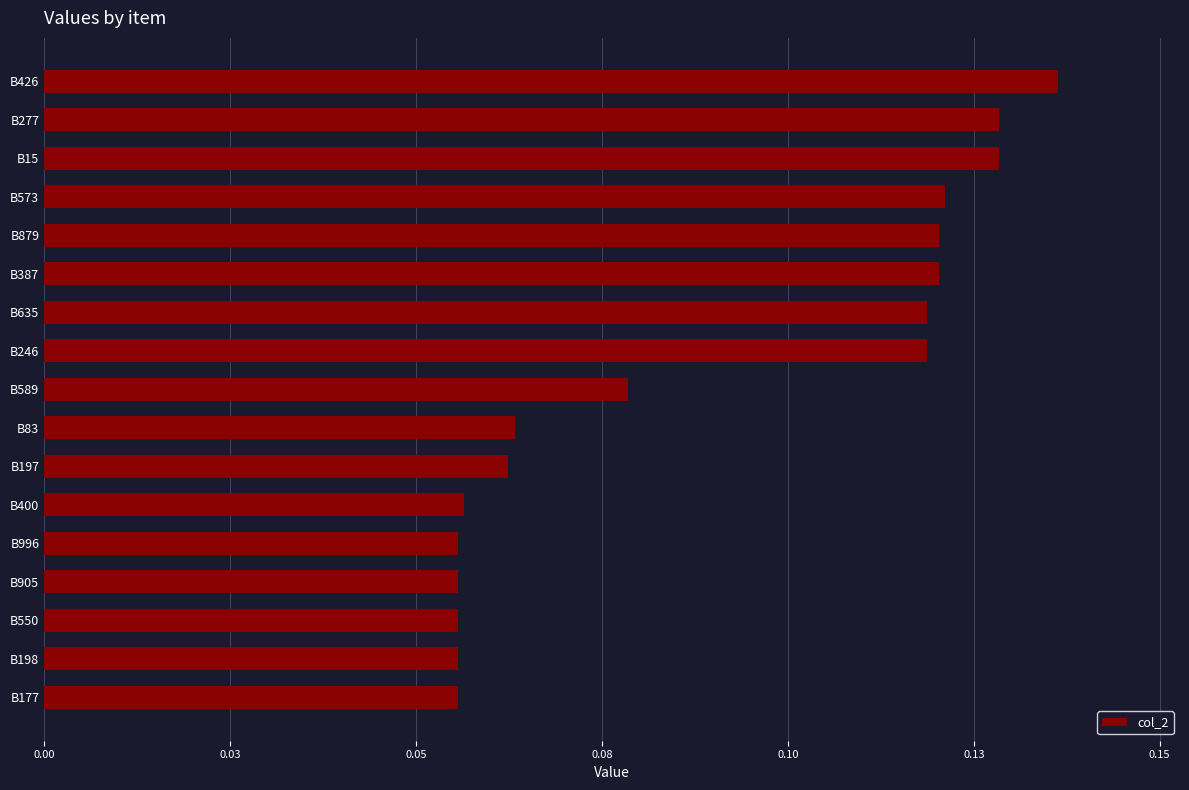

What is the minimum value shown in the chart?

0.1